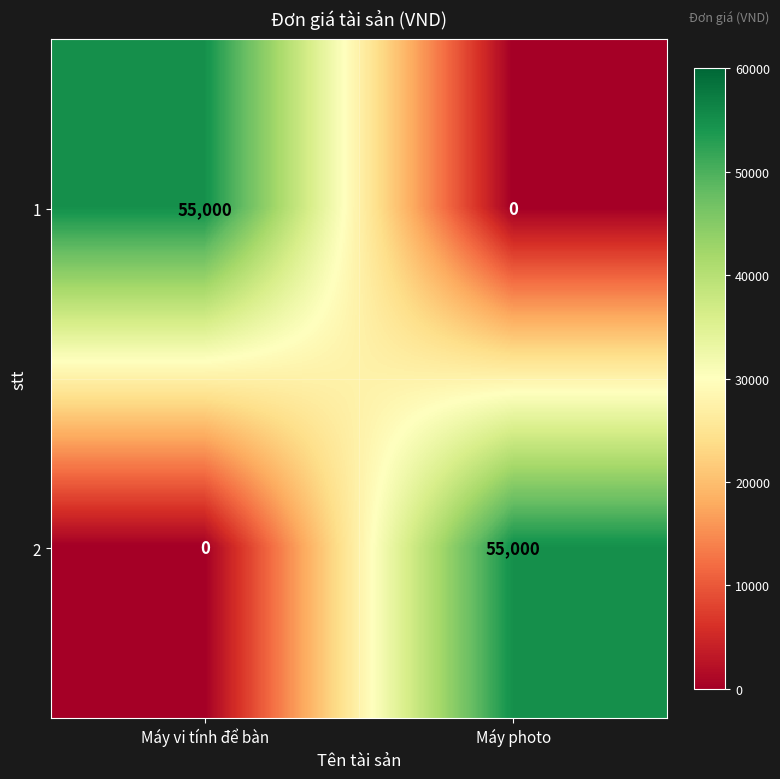

Reading right to left, what are all the values shown in this chart?

1: Máy photo=0	Máy vi tính để bàn=55000
2: Máy photo=55000	Máy vi tính để bàn=0